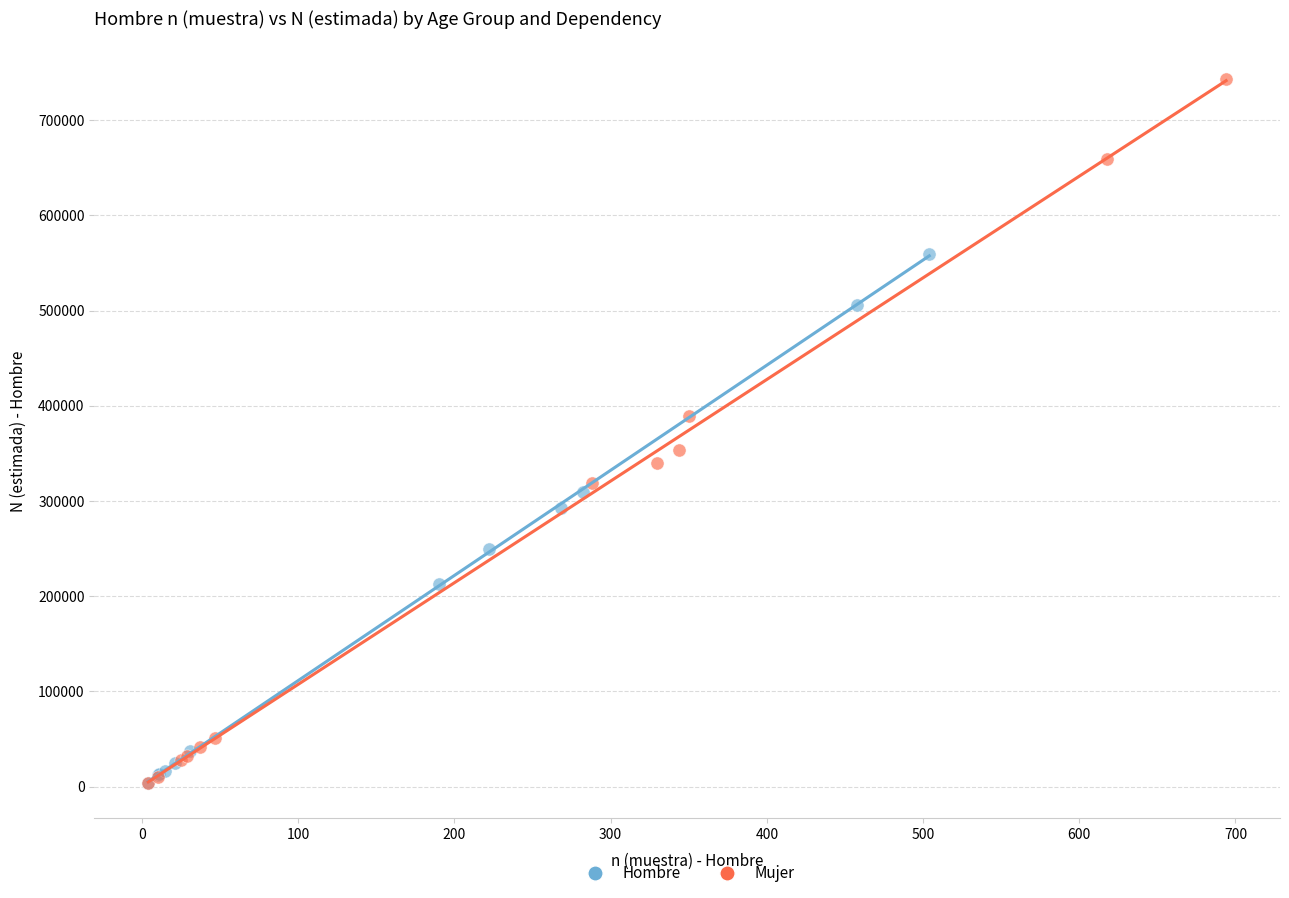

Which series has the largest Y range (max minus min)?

Mujer